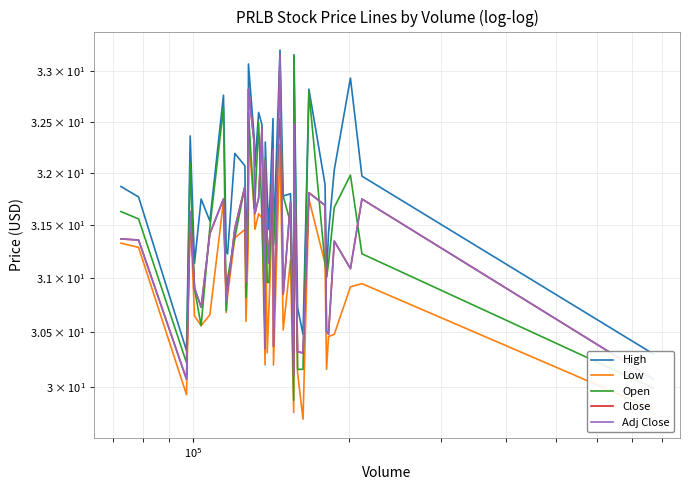

Reading right to left, transcribe all the data shown in this chart.

High: 30.3	32.0	32.9	32.0	31.4	31.0	31.9	32.8	30.5	30.7	33.2	30.5	31.8	31.8	33.2	31.3	32.5	31.5	31.8	32.3	30.8	32.5	32.6	32.1	32.3	33.1	32.1	31.2	32.1	32.2	31.2	31.2	32.8	31.5	31.8	31.1	32.4	30.3	31.8	31.9
Low: 29.8	30.9	30.9	30.5	30.5	30.2	31.1	31.8	29.7	30.1	32.4	29.8	31.2	30.5	32.3	30.2	31.8	30.7	30.3	31.7	30.2	31.6	31.6	31.5	31.6	32.4	31.3	30.6	31.5	31.4	30.8	30.7	31.7	30.7	30.6	30.6	31.6	29.9	31.3	31.3
Open: 30.0	31.2	32.0	31.7	31.1	31.0	31.1	32.8	30.2	30.2	33.2	29.9	31.5	31.8	32.5	31.3	32.0	31.0	31.0	32.1	30.5	31.6	32.5	31.7	31.7	32.6	31.7	30.8	31.9	31.4	31.0	30.7	32.6	31.5	30.6	30.9	32.1	30.2	31.6	31.6
Close: 30.1	31.8	31.1	31.4	30.5	30.5	31.7	31.8	30.3	30.3	32.5	30.1	31.7	30.9	33.2	30.4	32.2	31.1	31.4	32.1	30.4	32.4	31.8	31.6	32.3	32.8	31.9	31.0	31.9	31.5	30.9	30.8	31.8	31.4	30.7	30.9	31.6	30.1	31.4	31.4
Adj Close: 30.1	31.8	31.1	31.4	30.5	30.5	31.7	31.8	30.3	30.3	32.5	30.1	31.7	30.9	33.2	30.4	32.2	31.1	31.4	32.1	30.4	32.4	31.8	31.6	32.3	32.8	31.9	31.0	31.9	31.5	30.9	30.8	31.8	31.4	30.7	30.9	31.6	30.1	31.4	31.4